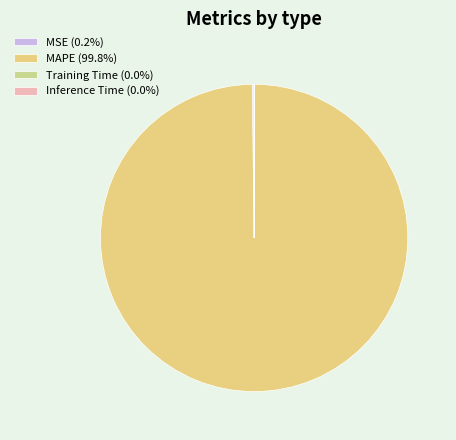

Rank the categories by value from lowest to highest.

Inference Time, Training Time, MSE, MAPE